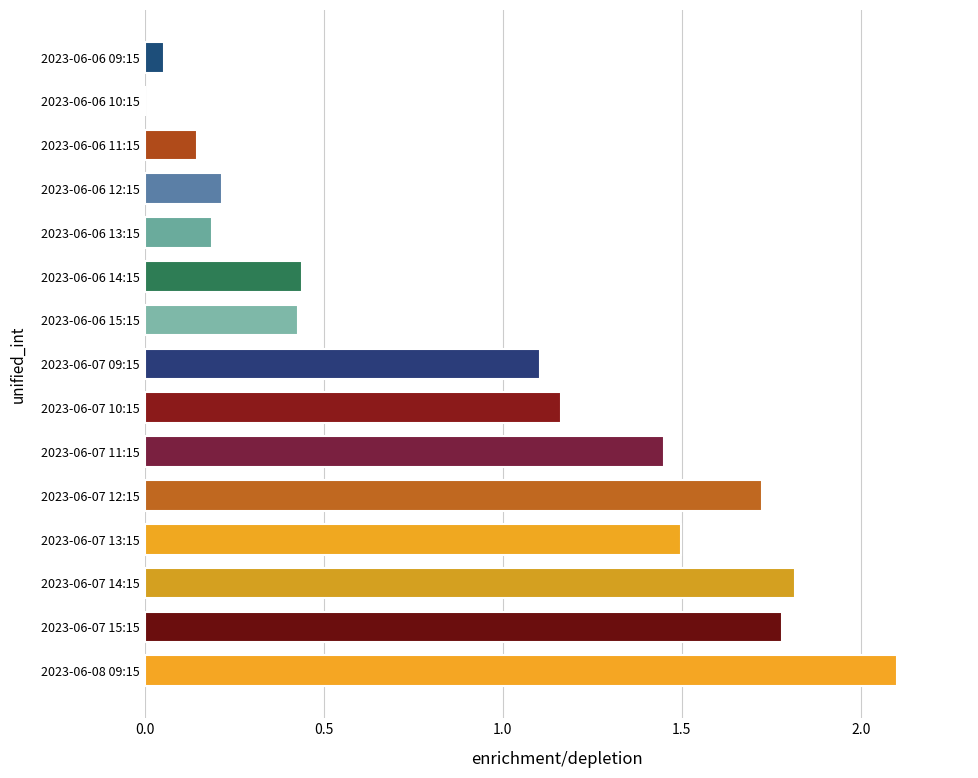

What is the sum of the values at 2023-06-07 11:15 and 2023-06-07 12:15?

3.2